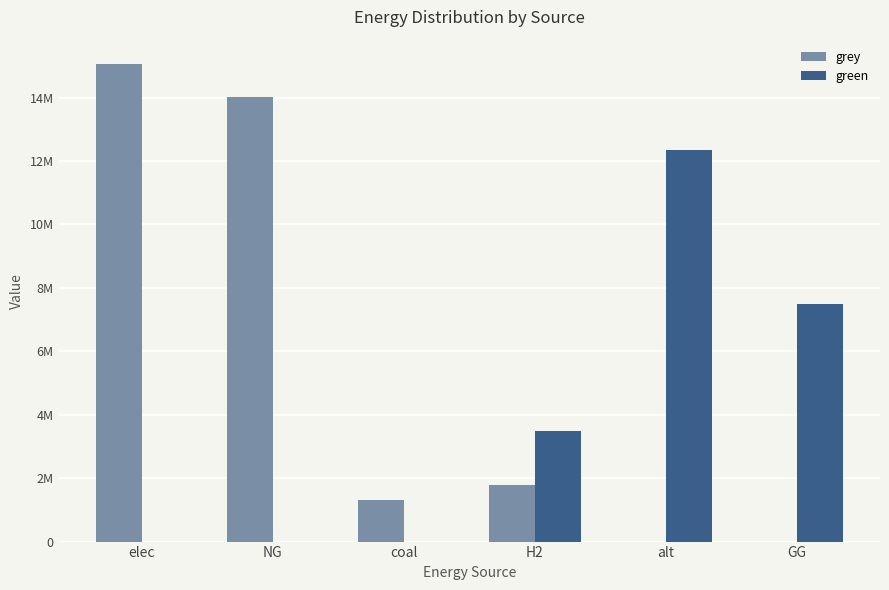

What is the value of the grey bar at the 3rd from the left?

1324739.0